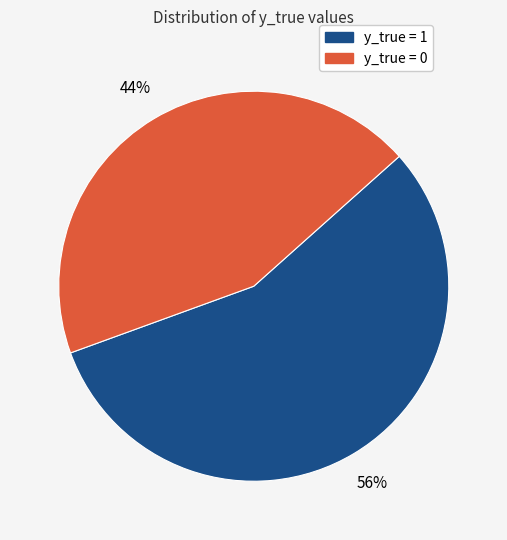

Combined, do y_true = 0 and y_true = 1 account for over 50%?

Yes